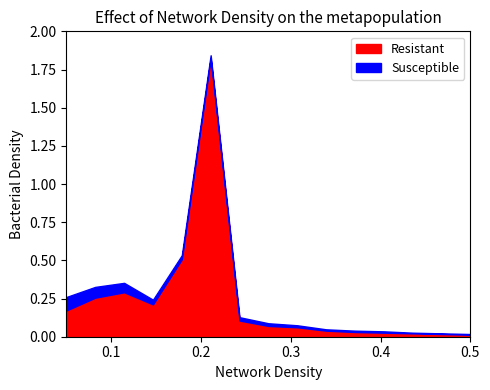

What are all the series names shown in the legend?

Resistant, Susceptible